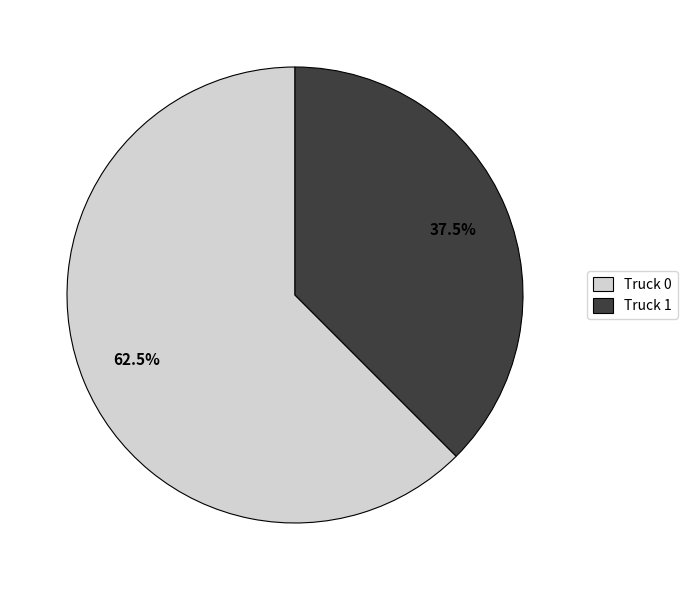

Rank the categories by value from highest to lowest.

Truck 0, Truck 1